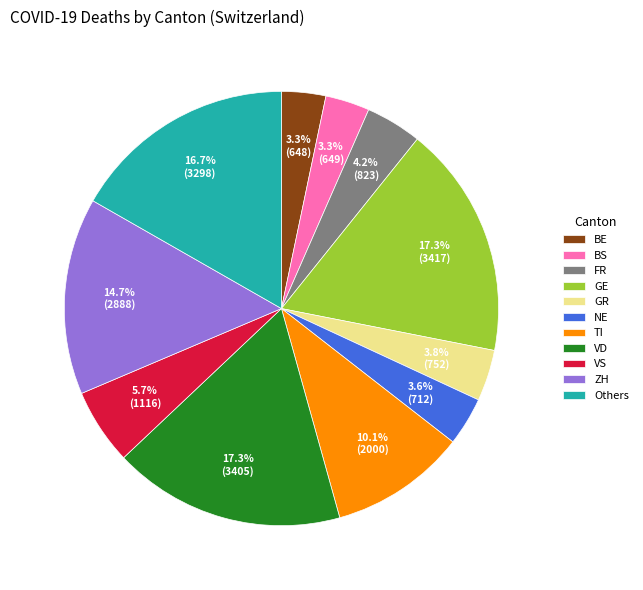

Count the number of slices in the pie.

11